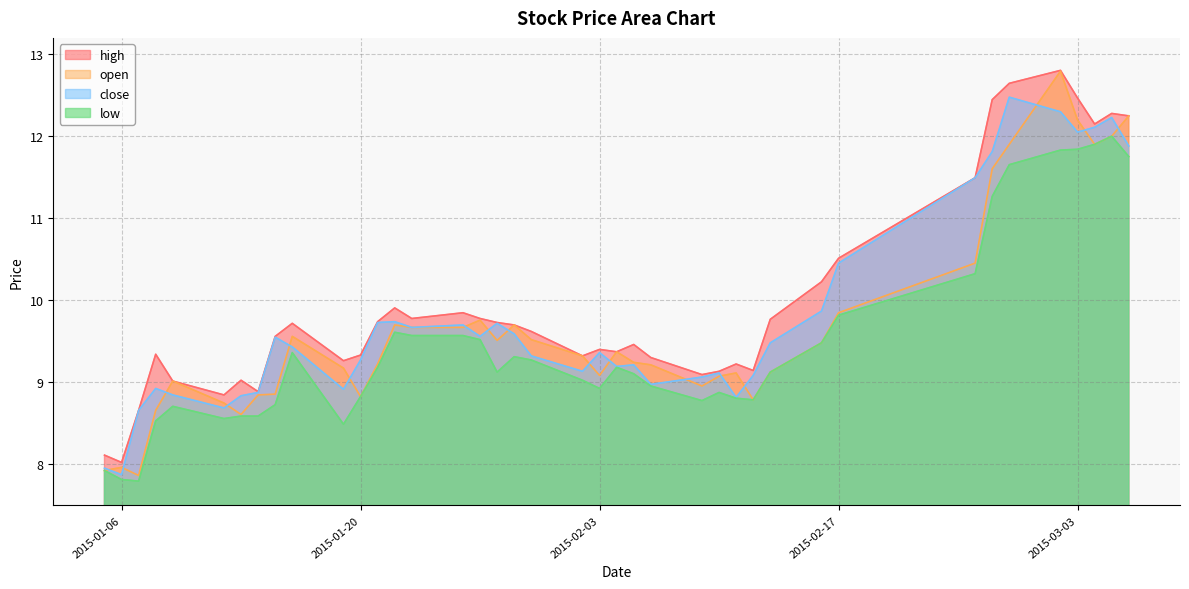

What is the total value across all series at 2015-02-27?

48.7